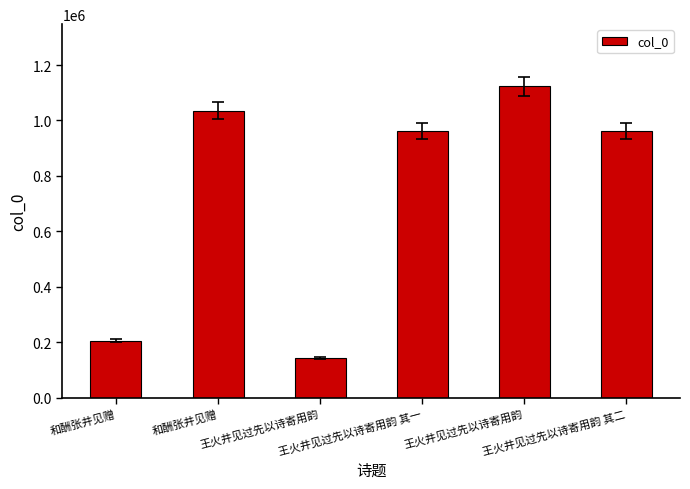

Reading left to right, what are all the values shown in this chart?

206480	1035558	143960	963512	1122646	963511